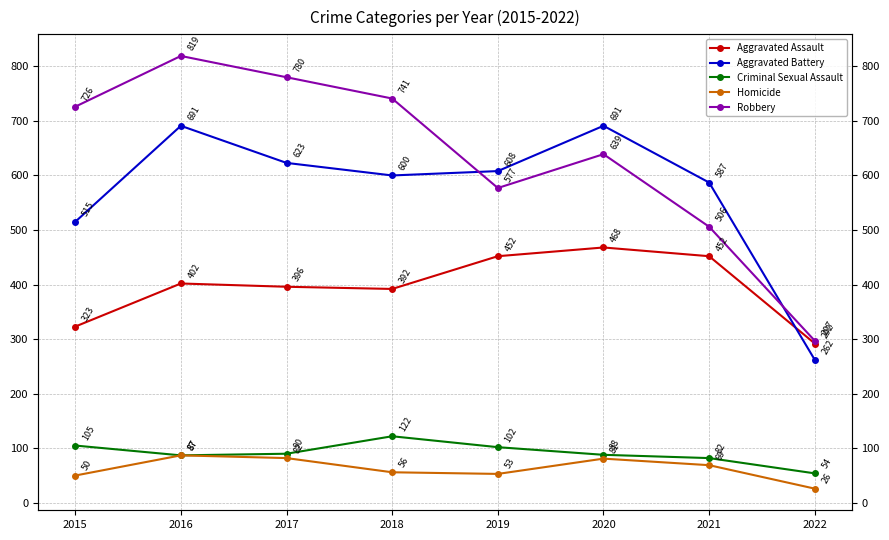

In Criminal Sexual Assault, how many points are higher than both neighbors (excluding endpoints)?

1